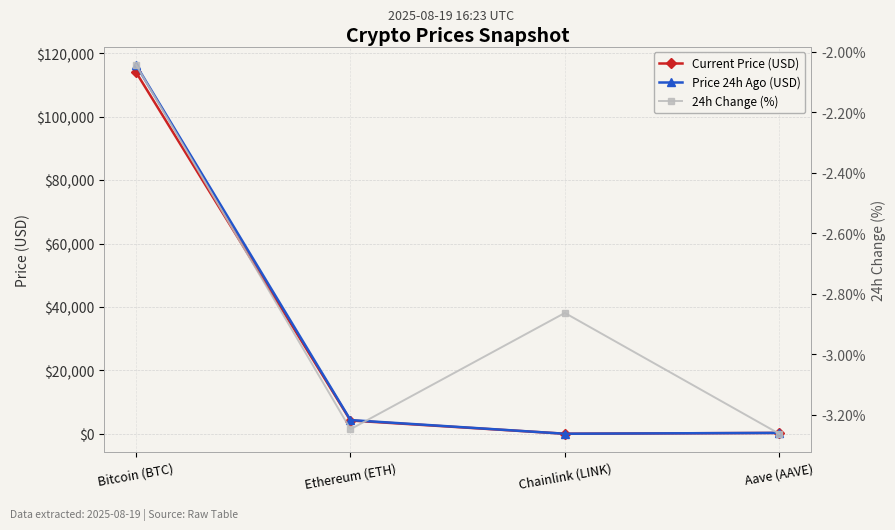

Rank the series at Ethereum (ETH) from highest to lowest value.

Price 24h Ago (USD), Current Price (USD), 24h Change (%)